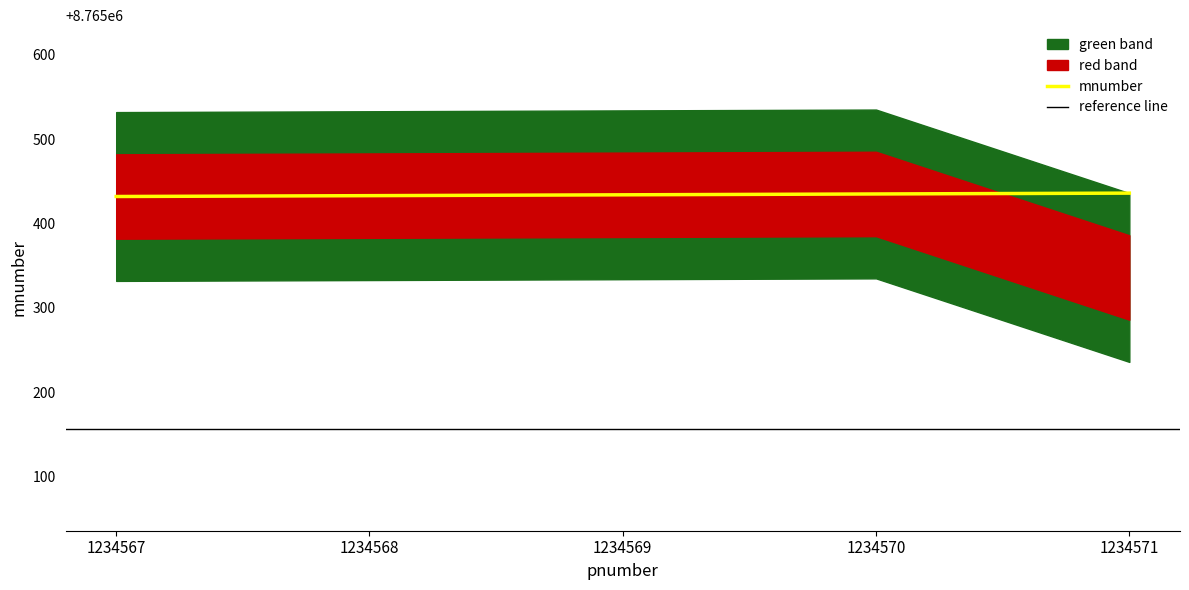

True or false: mnumber and lower_red cross at least once.

False